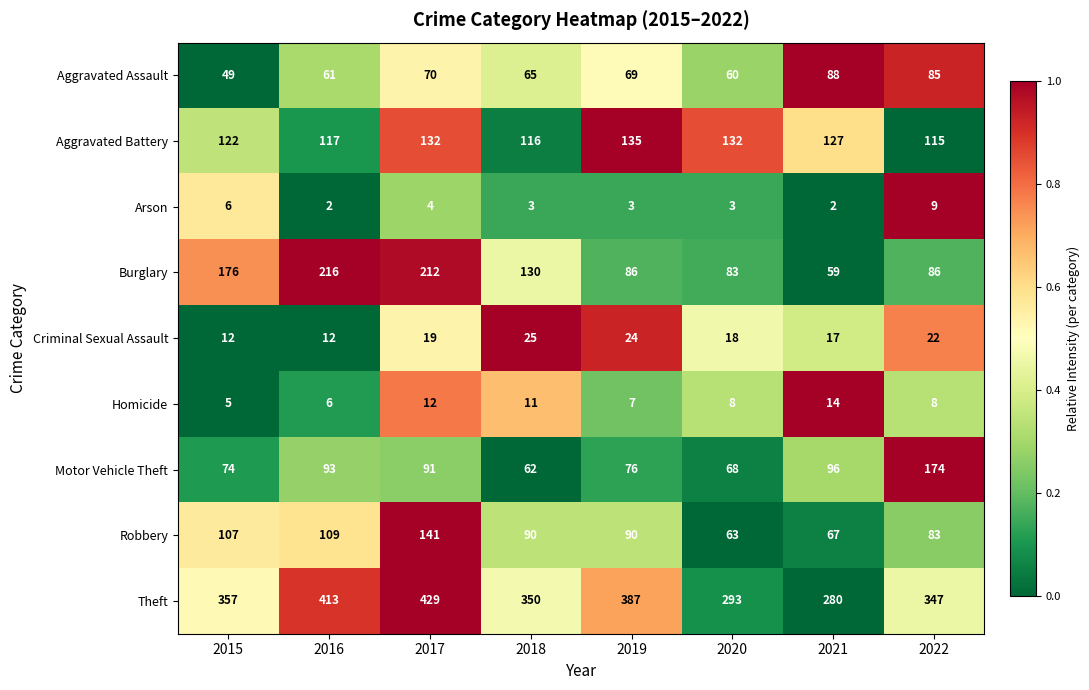

Count the number of data series in this chart.

9